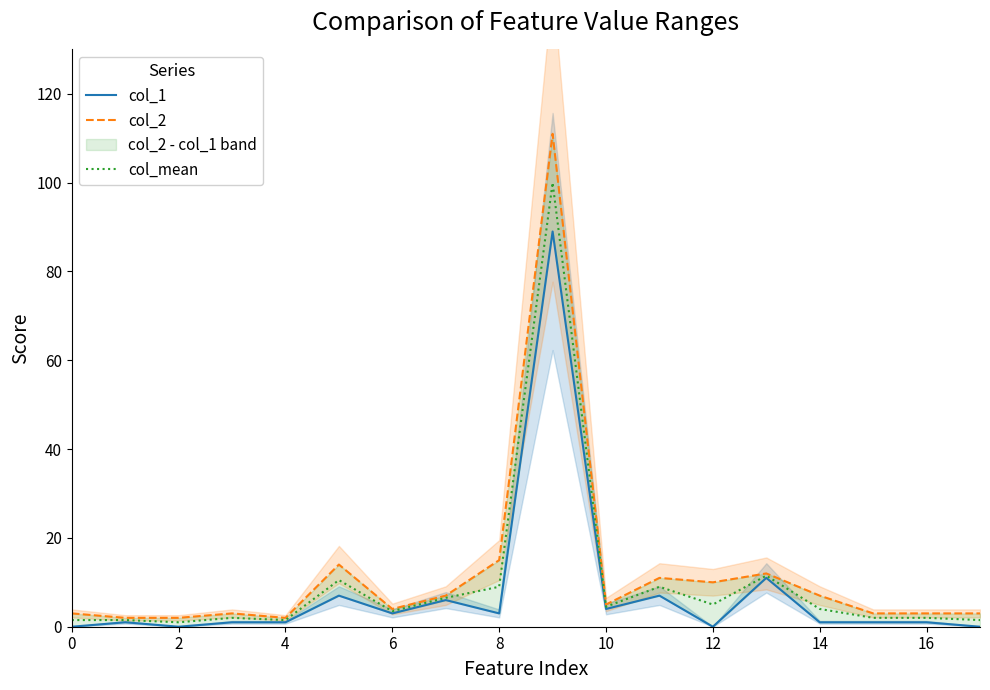

What is the difference between the maximum and second lowest values in the col_mean series?

98.5